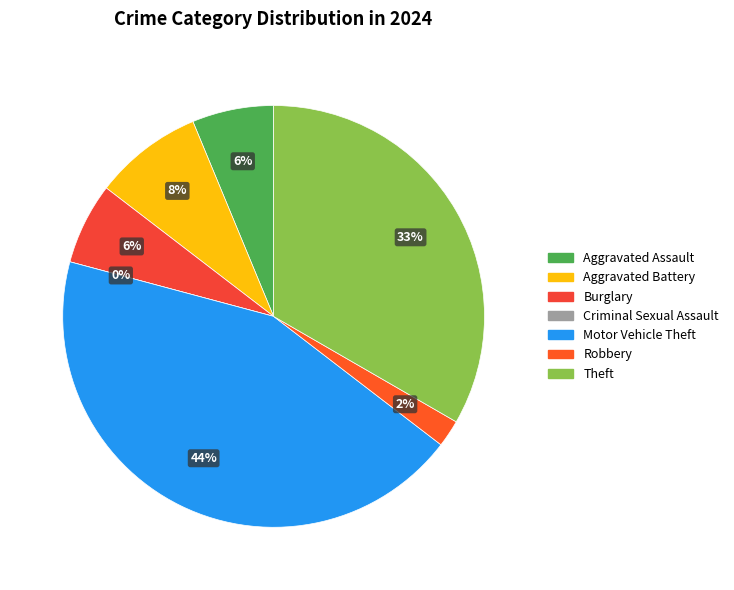

Is there a majority slice in this chart?

No